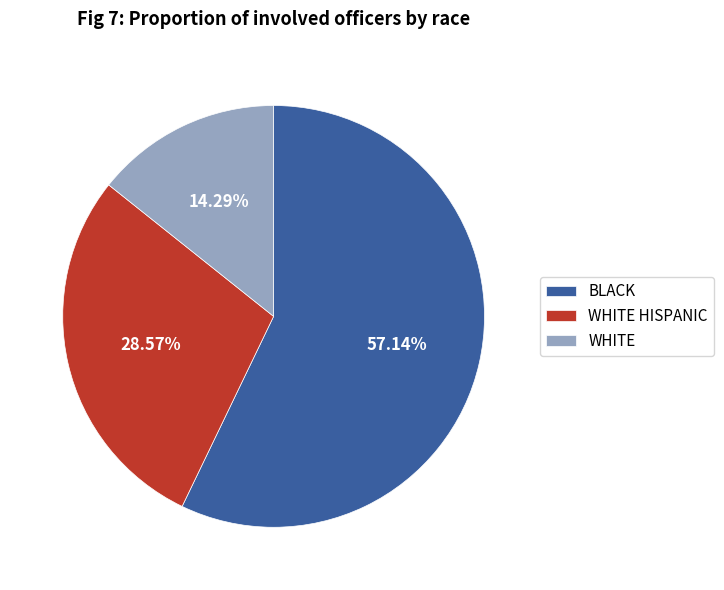

Between WHITE and WHITE HISPANIC, which is larger?

WHITE HISPANIC